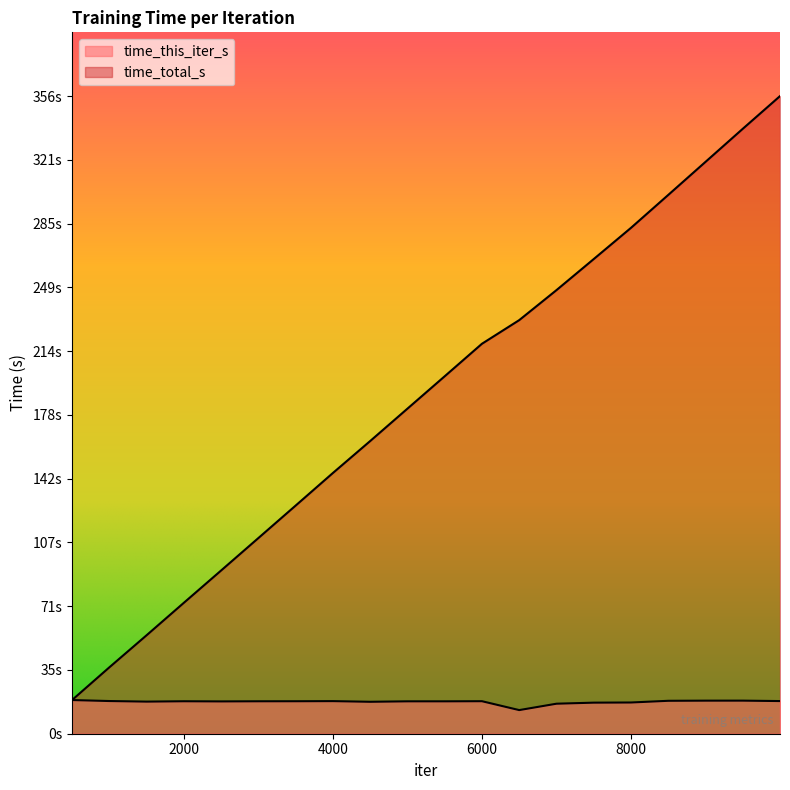

True or false: time_total_s and time_this_iter_s cross at least once.

False